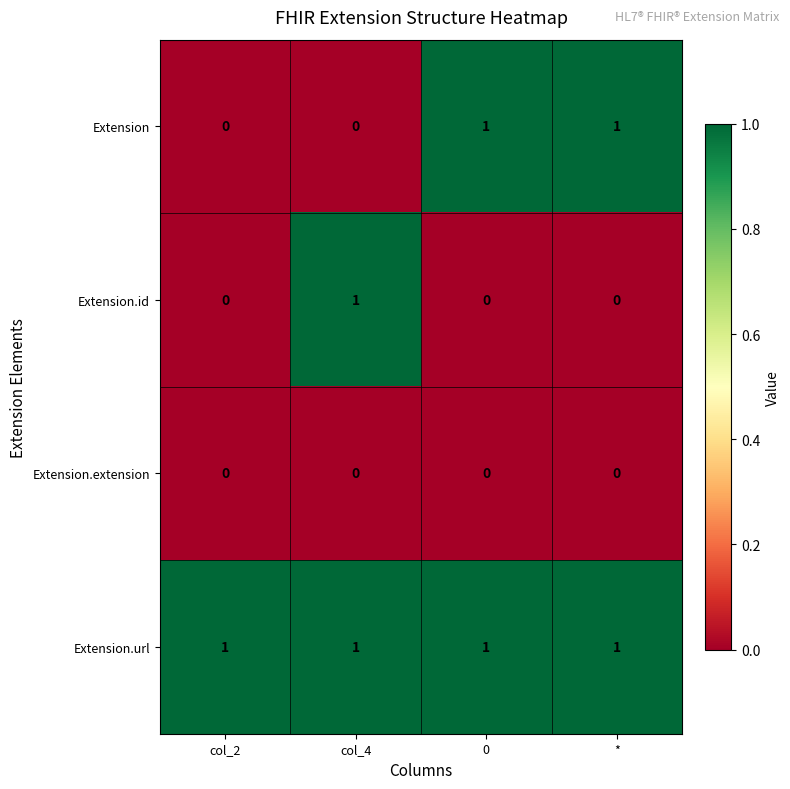

Rank the series by their average value, from highest to lowest.

Extension.url, Extension, Extension.id, Extension.extension